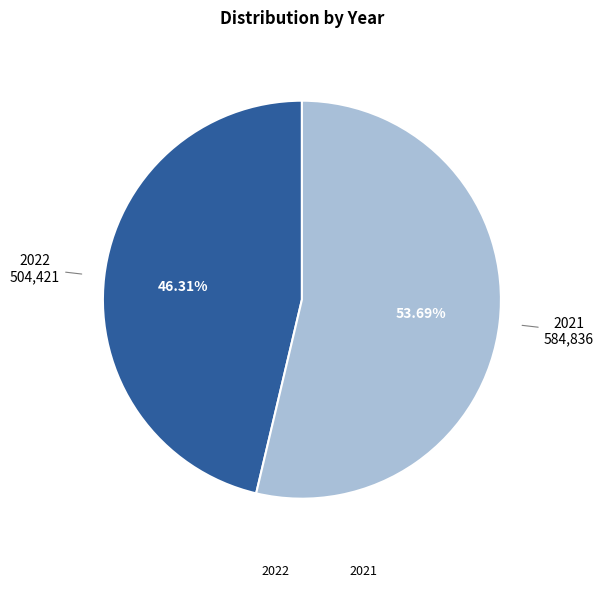

What percentage is NOT represented by 2021?

46.3%